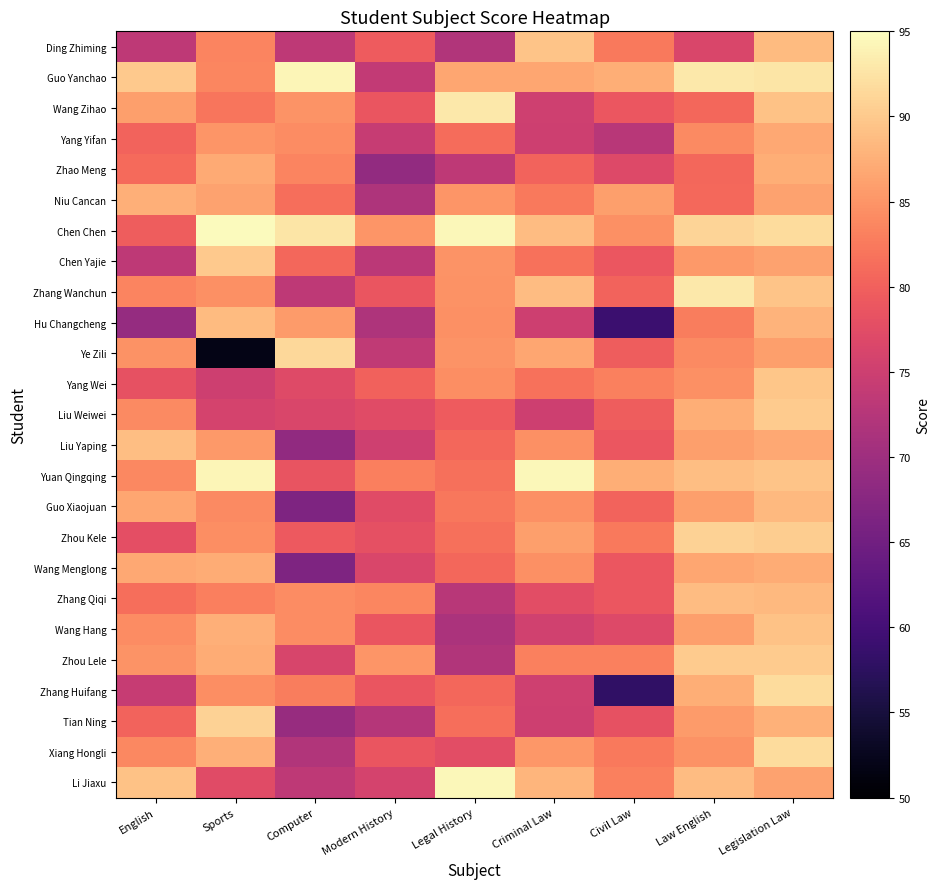

Reading left to right, extract all data points from this chart.

Ding Zhiming: English=73.4	Sports=83.5	Computer=73.5	Modern History=79.4	Legal History=72.0	Criminal Law=89.4	Civil Law=82.5	Law English=76.5	Legislation Law=88.5
Guo Yanchao: English=90.0	Sports=83.6	Computer=94.2	Modern History=73.8	Legal History=86.6	Criminal Law=86.6	Civil Law=87.4	Law English=92.9	Legislation Law=92.7
Wang Zihao: English=85.9	Sports=82.1	Computer=84.9	Modern History=78.7	Legal History=93.0	Criminal Law=75.2	Civil Law=79.0	Law English=80.6	Legislation Law=89.2
Yang Yifan: English=80.3	Sports=85.1	Computer=84.2	Modern History=74.4	Legal History=81.2	Criminal Law=75.0	Civil Law=72.7	Law English=84.1	Legislation Law=86.9
Zhao Meng: English=81.0	Sports=87.0	Computer=83.5	Modern History=68.8	Legal History=73.5	Criminal Law=80.4	Civil Law=76.9	Law English=80.6	Legislation Law=87.4
Niu Cancan: English=87.6	Sports=86.3	Computer=81.4	Modern History=71.7	Legal History=85.0	Criminal Law=82.5	Civil Law=86.0	Law English=80.9	Legislation Law=86.3
Chen Chen: English=79.7	Sports=94.8	Computer=92.7	Modern History=85.1	Legal History=94.4	Criminal Law=88.7	Civil Law=84.6	Law English=91.1	Legislation Law=91.7
Chen Yajie: English=73.4	Sports=90.0	Computer=80.7	Modern History=73.1	Legal History=84.9	Criminal Law=81.8	Civil Law=79.0	Law English=85.5	Legislation Law=86.3
Zhang Wanchun: English=83.5	Sports=84.5	Computer=73.5	Modern History=78.7	Legal History=84.8	Criminal Law=88.7	Civil Law=80.4	Law English=92.9	Legislation Law=89.4
Hu Changcheng: English=69.1	Sports=88.5	Computer=85.6	Modern History=71.7	Legal History=84.5	Criminal Law=75.0	Civil Law=59.0	Law English=82.7	Legislation Law=87.9
Ye Zili: English=84.8	Sports=51.8	Computer=91.4	Modern History=73.7	Legal History=84.9	Criminal Law=86.6	Civil Law=79.7	Law English=84.1	Legislation Law=85.9
Yang Wei: English=78.2	Sports=75.1	Computer=77.2	Modern History=80.1	Legal History=84.4	Criminal Law=81.8	Civil Law=83.2	Law English=84.5	Legislation Law=89.6
Liu Weiwei: English=84.1	Sports=76.0	Computer=76.5	Modern History=77.3	Legal History=79.4	Criminal Law=75.0	Civil Law=79.7	Law English=87.4	Legislation Law=90.1
Liu Yaping: English=89.0	Sports=85.5	Computer=68.6	Modern History=75.2	Legal History=80.7	Criminal Law=84.5	Civil Law=79.0	Law English=86.0	Legislation Law=86.9
Yuan Qingqing: English=83.8	Sports=94.2	Computer=78.6	Modern History=82.9	Legal History=81.5	Criminal Law=94.3	Civil Law=87.4	Law English=89.0	Legislation Law=89.4
Guo Xiaojuan: English=86.6	Sports=84.0	Computer=66.5	Modern History=77.3	Legal History=82.3	Criminal Law=84.5	Civil Law=80.4	Law English=86.0	Legislation Law=88.4
Zhou Kele: English=77.8	Sports=84.4	Computer=79.3	Modern History=78.0	Legal History=81.5	Criminal Law=85.9	Civil Law=82.5	Law English=90.8	Legislation Law=90.3
Wang Menglong: English=86.9	Sports=87.1	Computer=66.5	Modern History=76.5	Legal History=80.7	Criminal Law=84.5	Civil Law=79.0	Law English=86.7	Legislation Law=87.1
Zhang Qiqi: English=81.4	Sports=83.0	Computer=84.2	Modern History=83.6	Legal History=72.8	Criminal Law=77.6	Civil Law=79.0	Law English=88.8	Legislation Law=88.4
Wang Hang: English=84.2	Sports=87.5	Computer=84.2	Modern History=78.7	Legal History=71.4	Criminal Law=75.4	Civil Law=76.9	Law English=86.0	Legislation Law=89.3
Zhou Lele: English=84.9	Sports=87.1	Computer=76.3	Modern History=85.1	Legal History=72.1	Criminal Law=83.2	Civil Law=83.2	Law English=90.2	Legislation Law=90.1
Zhang Huifang: English=74.3	Sports=84.4	Computer=82.8	Modern History=78.7	Legal History=80.7	Criminal Law=75.2	Civil Law=58.0	Law English=87.4	Legislation Law=91.7
Tian Ning: English=80.4	Sports=90.9	Computer=69.3	Modern History=72.4	Legal History=81.4	Criminal Law=75.0	Civil Law=78.3	Law English=85.6	Legislation Law=87.7
Xiang Hongli: English=83.8	Sports=87.5	Computer=72.1	Modern History=78.8	Legal History=77.7	Criminal Law=85.2	Civil Law=82.5	Law English=84.8	Legislation Law=91.7
Li Jiaxu: English=89.3	Sports=77.4	Computer=73.5	Modern History=75.9	Legal History=94.4	Criminal Law=88.0	Civil Law=83.2	Law English=88.8	Legislation Law=86.3